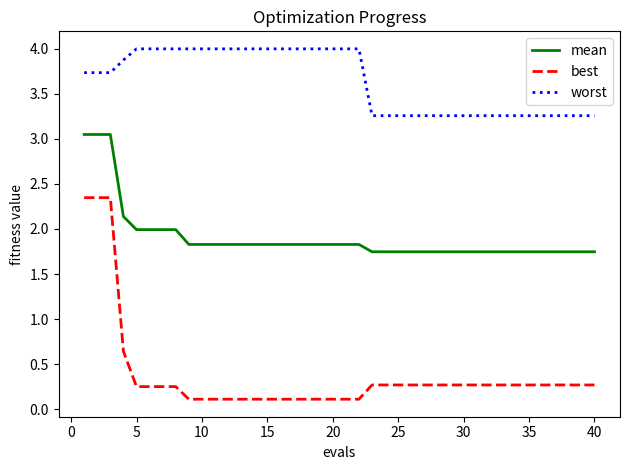

Which series has the largest total across all categories?

worst